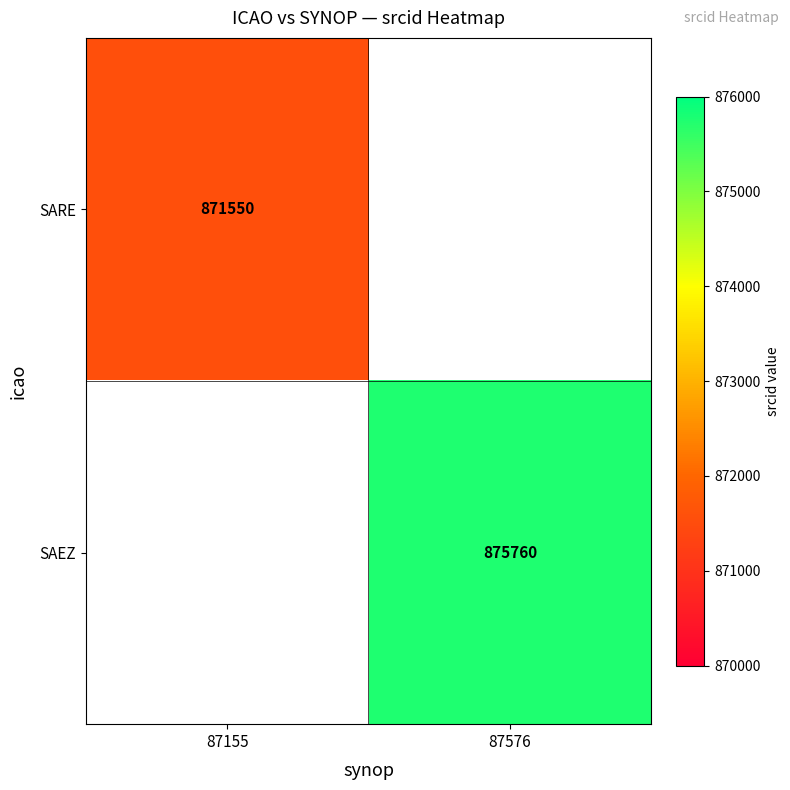

Is it true that SARE equals 871550 at 87155?

True